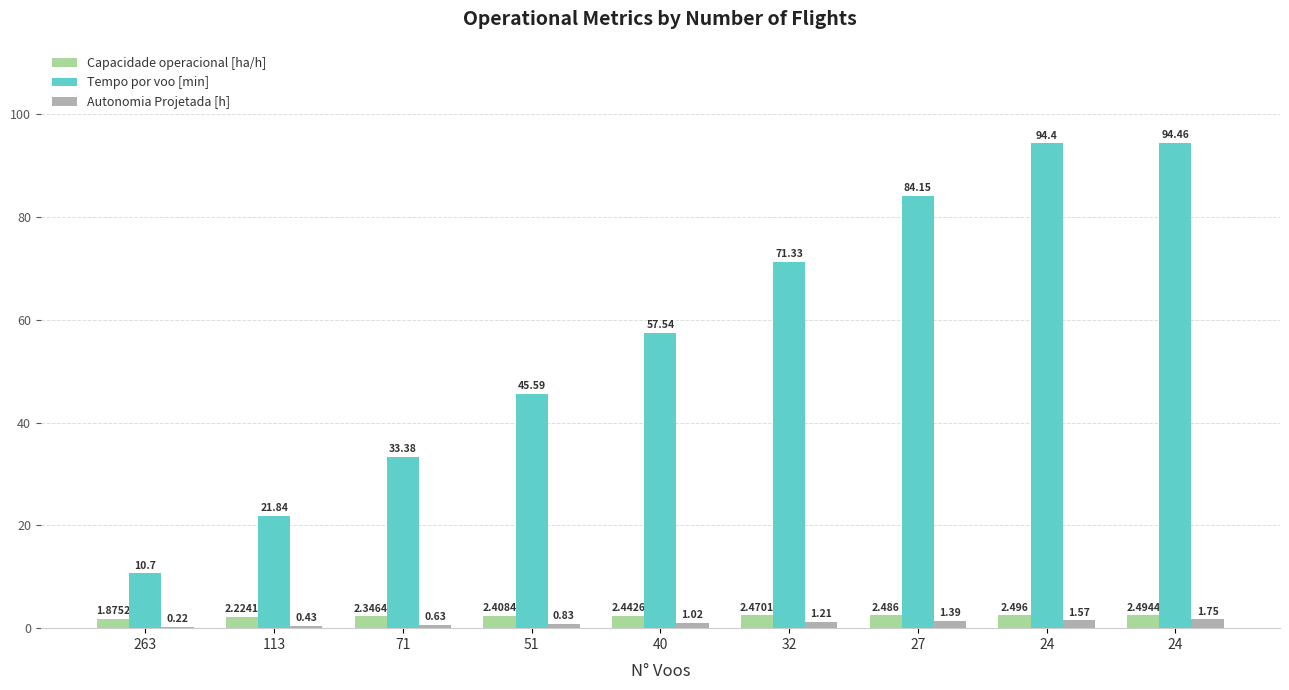

The Autonomia Projetada [h] series shows 0.4 at 51. True or false?

False